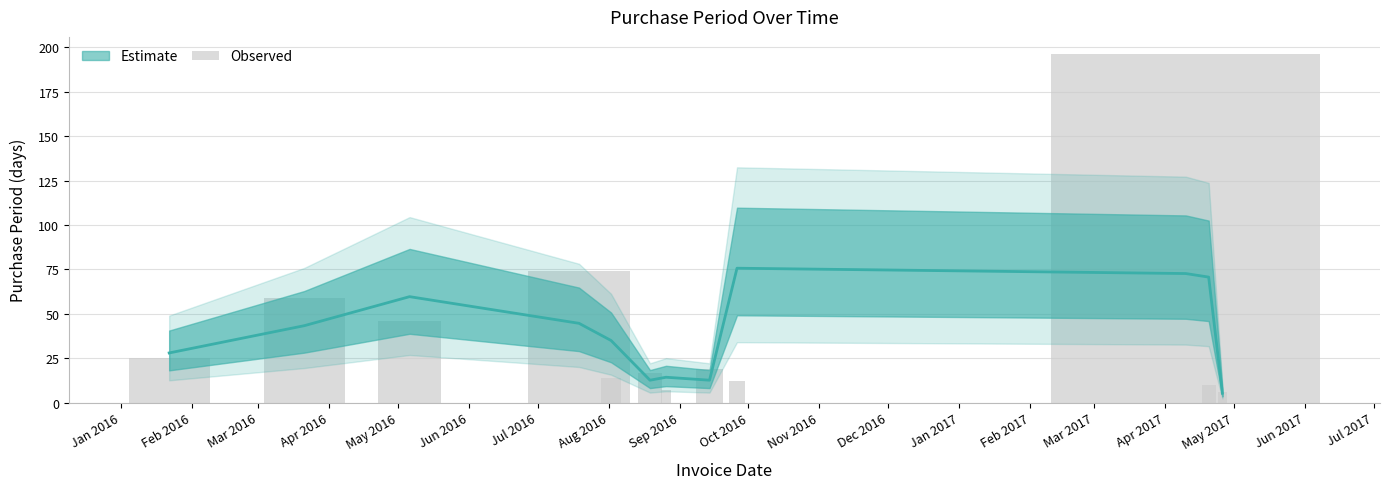

What is the label of the 9th bar from the left?

Sep 2016